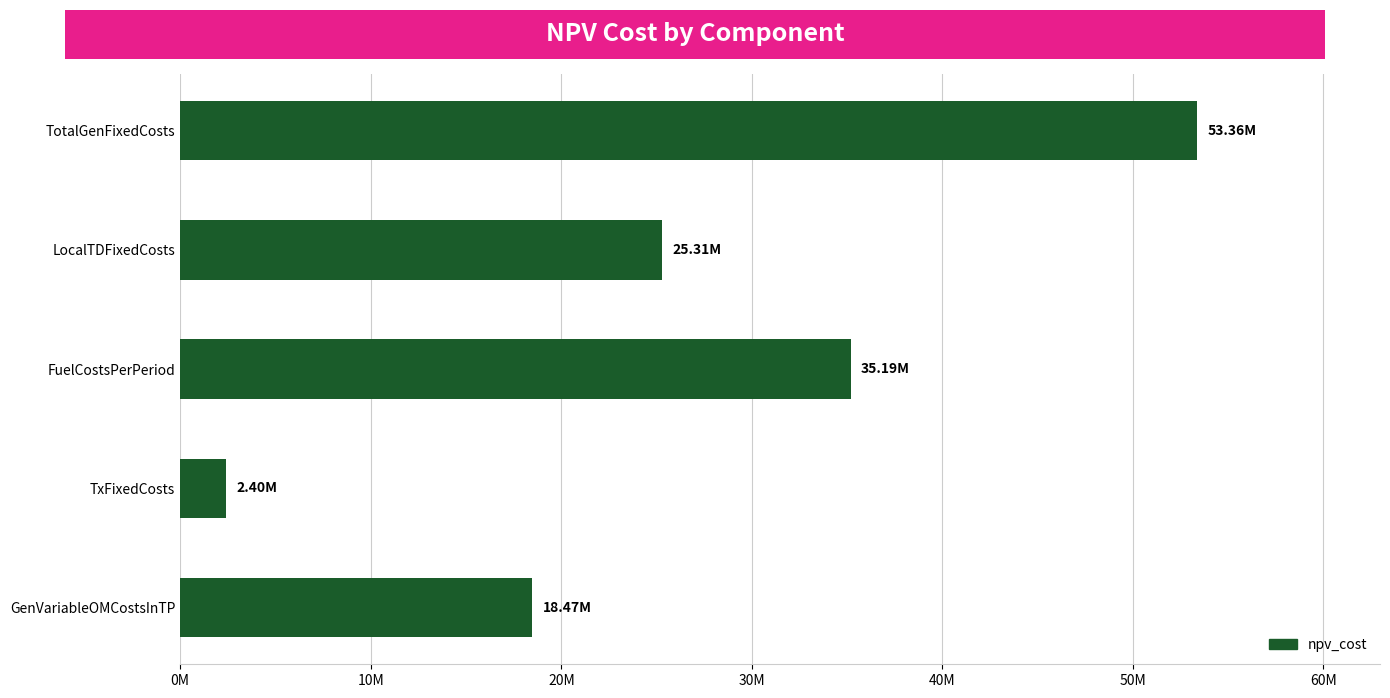

List the labels in order of value, smallest first.

TxFixedCosts, GenVariableOMCostsInTP, LocalTDFixedCosts, FuelCostsPerPeriod, TotalGenFixedCosts